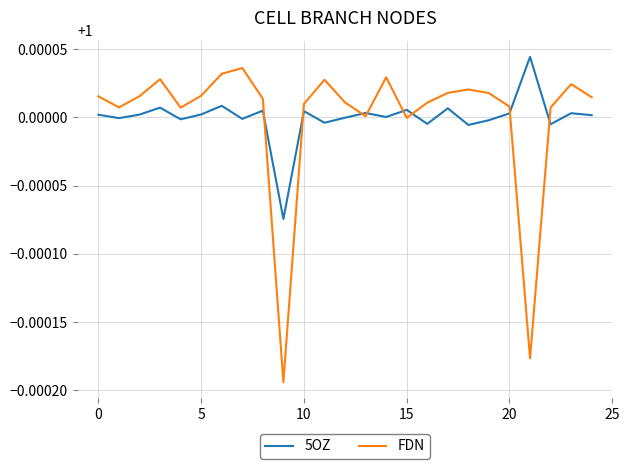

Which series has the widest spread of values?

FDN